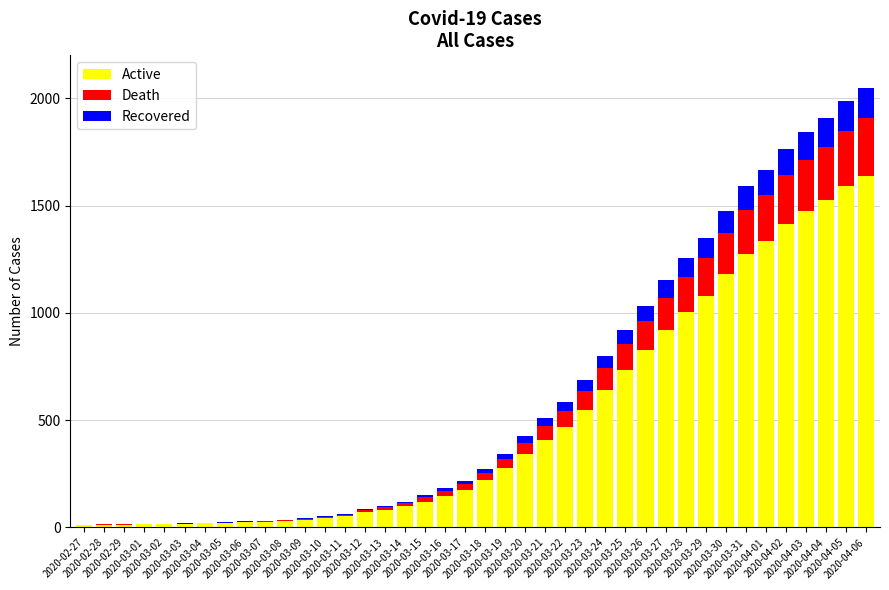

What is the highest value of the Active series?

1640